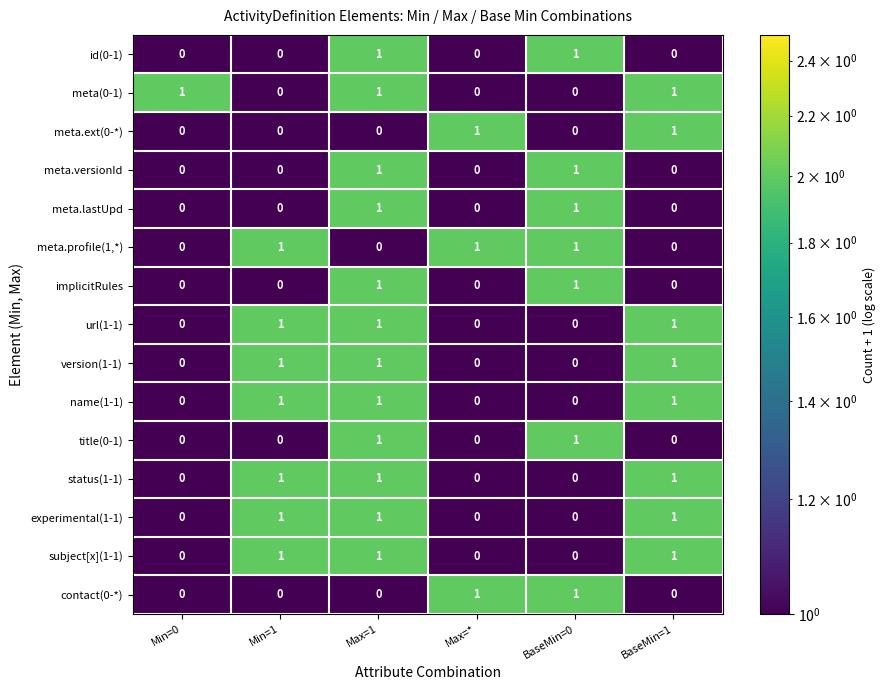

How many distinct data groups are displayed?

15